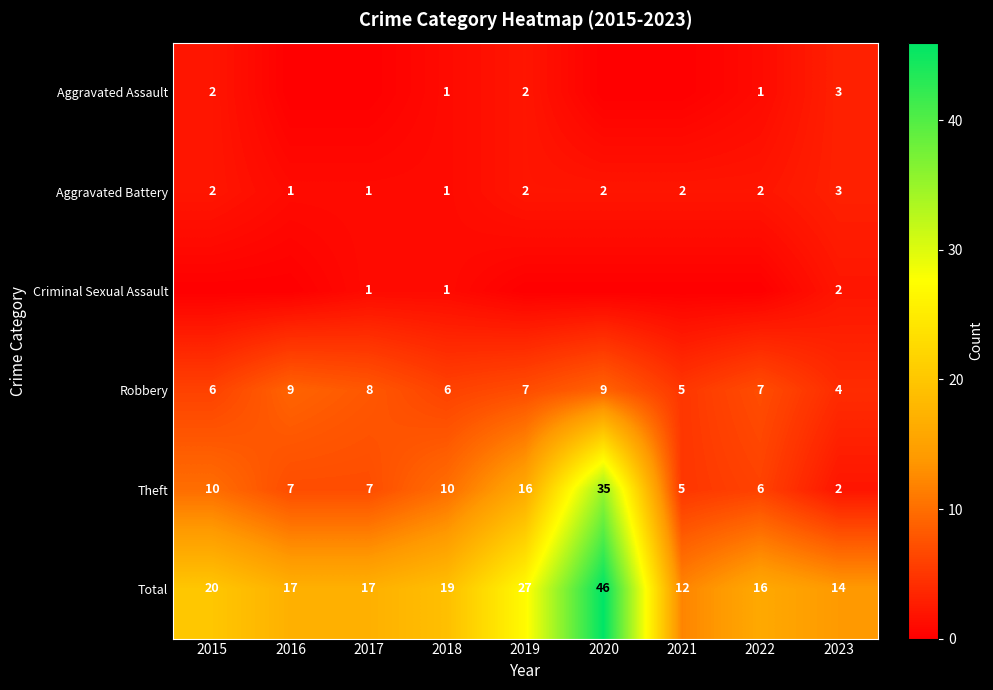

What is the spread (max minus min) of values at 2015?

20